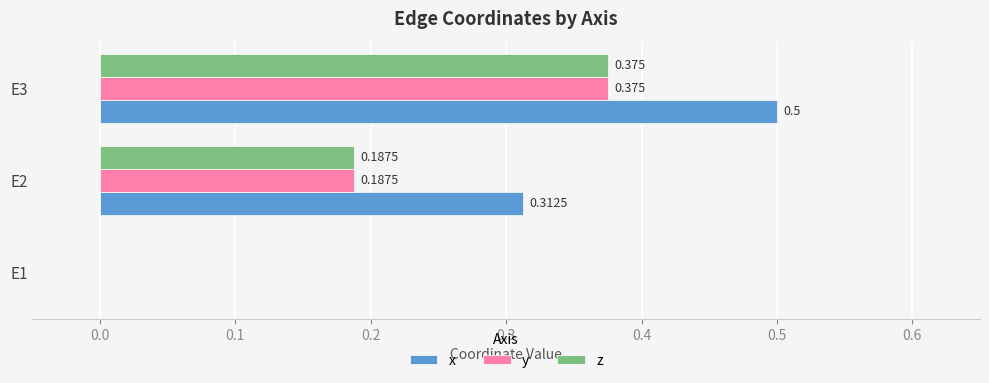

At which category is the sum across all series the highest?

E3